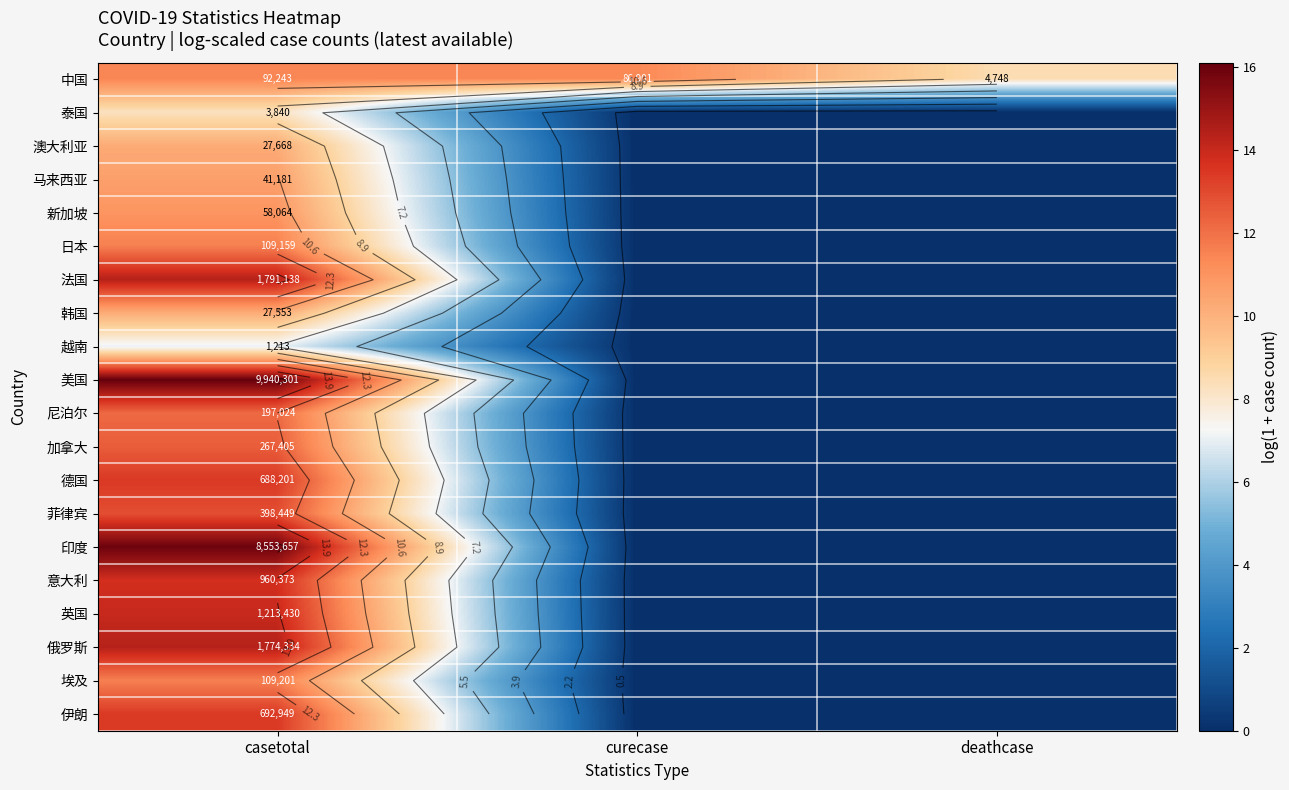

At which label is 埃及 closest to 5?

curecase